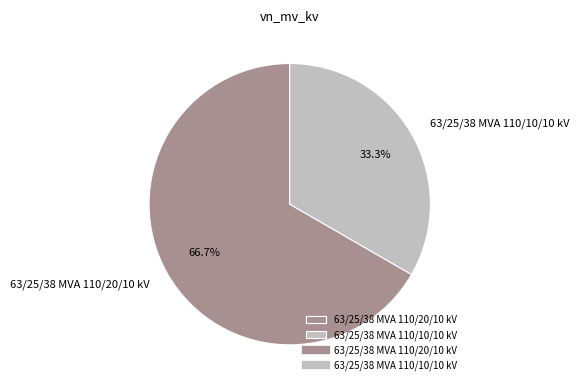

What percentage is the 63/25/38 MVA 110/20/10 kV slice, to the nearest percent?

67%